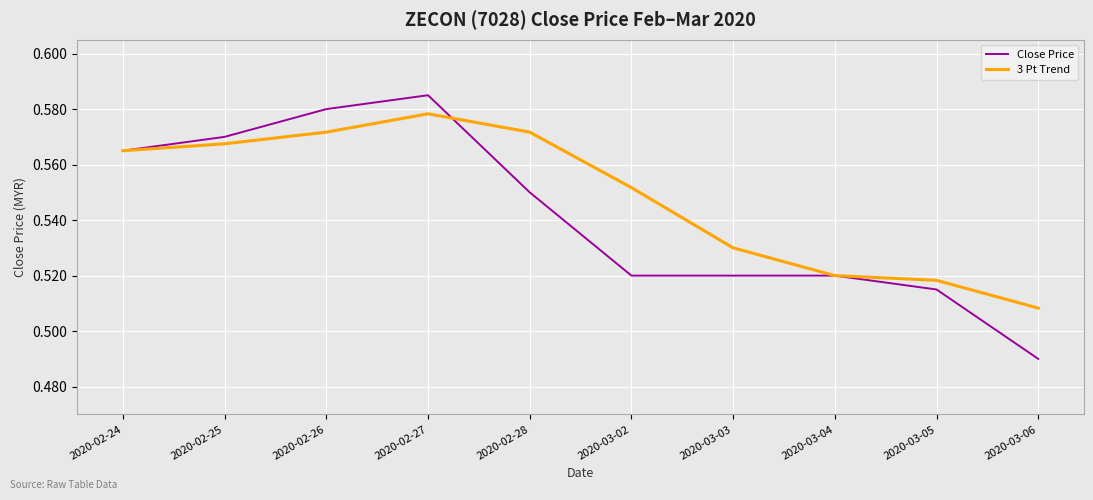

Rank the series by their maximum value, from lowest to highest.

3 Pt Trend, Close Price